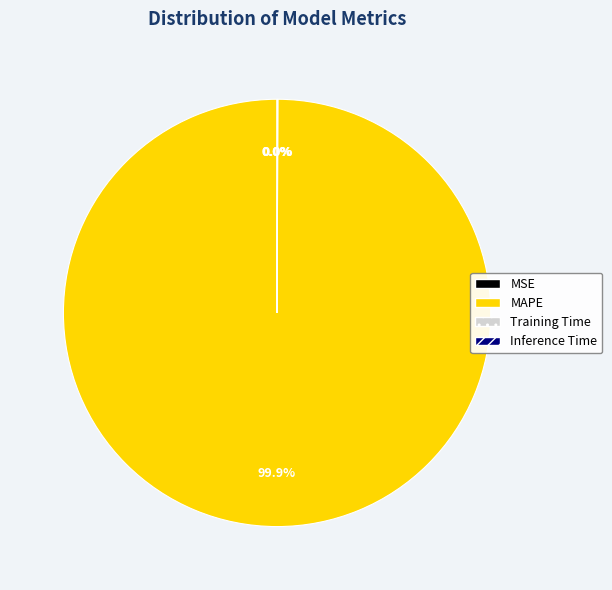

What is the largest slice in the pie chart?

MAPE